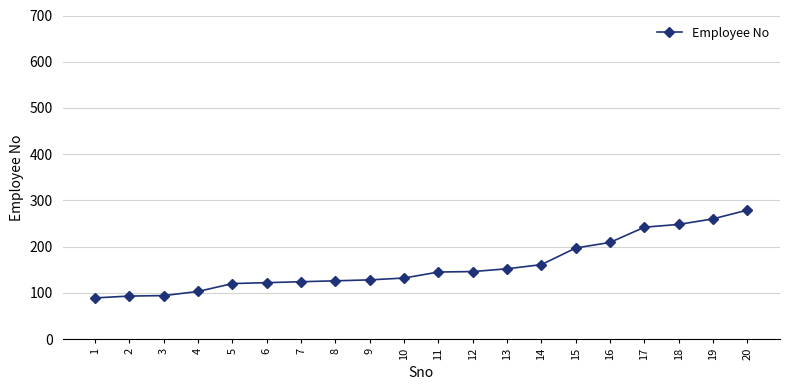

What is the difference between the maximum and minimum values?

190